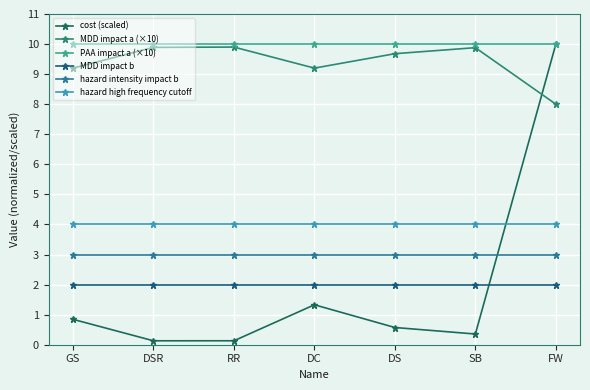

At which category is the sum across all series the highest?

FW